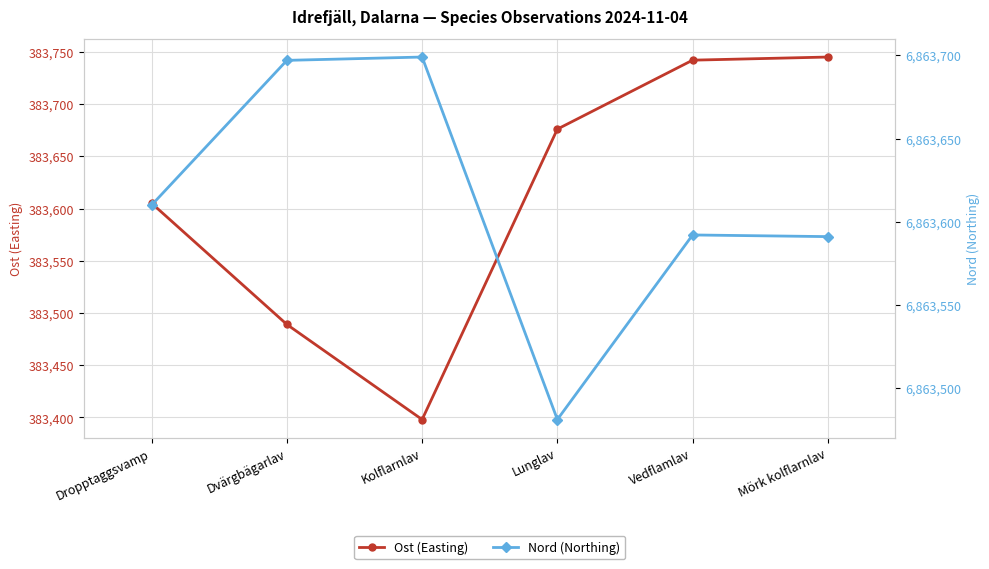

Reading left to right, list all the values displayed in this chart.

Ost (Easting): Dropptaggsvamp=383605	Dvärgbägarlav=383489	Kolflarnlav=383398	Lunglav=383676	Vedflamlav=383742	Mörk kolflarnlav=383745
Nord (Northing): Dropptaggsvamp=6863610	Dvärgbägarlav=6863697	Kolflarnlav=6863699	Lunglav=6863481	Vedflamlav=6863592	Mörk kolflarnlav=6863591